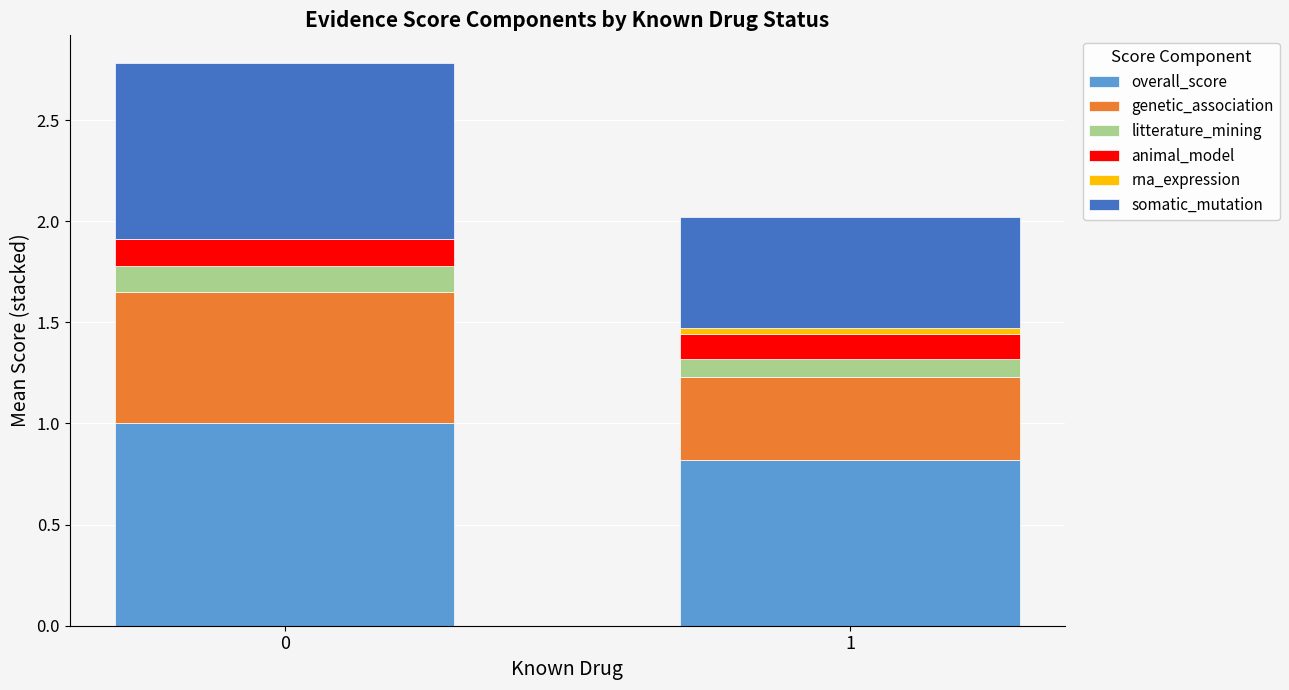

What is the total value across all series at 1?

2.0